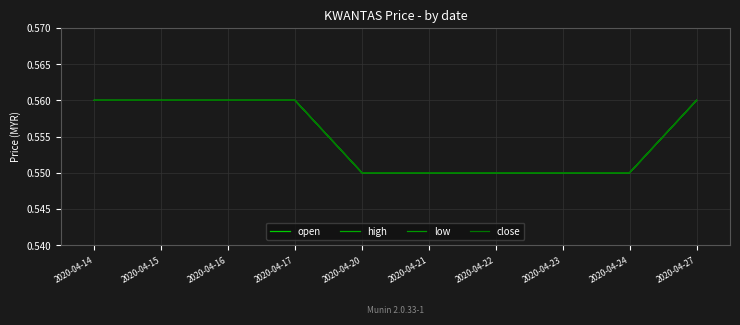

What is the maximum value for close?

0.6